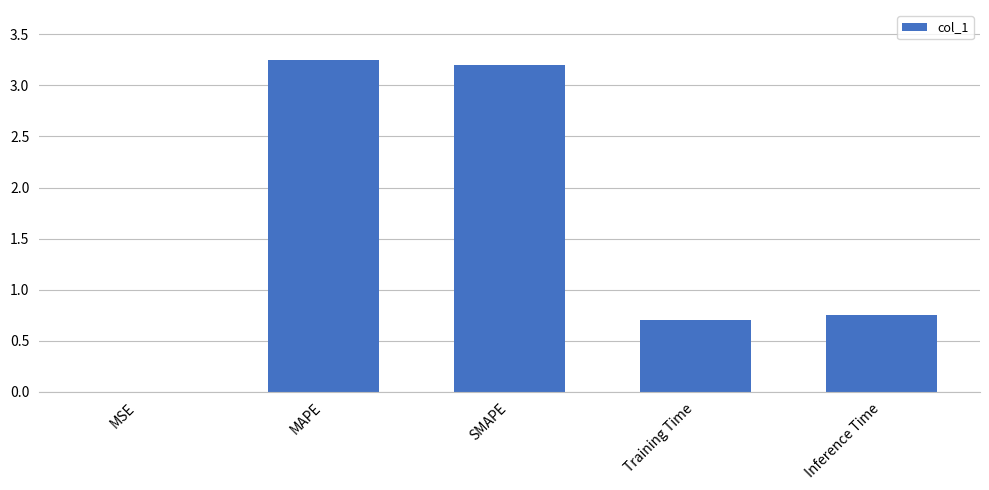

The chart shows a value of 0.0 at MSE. True or false?

True